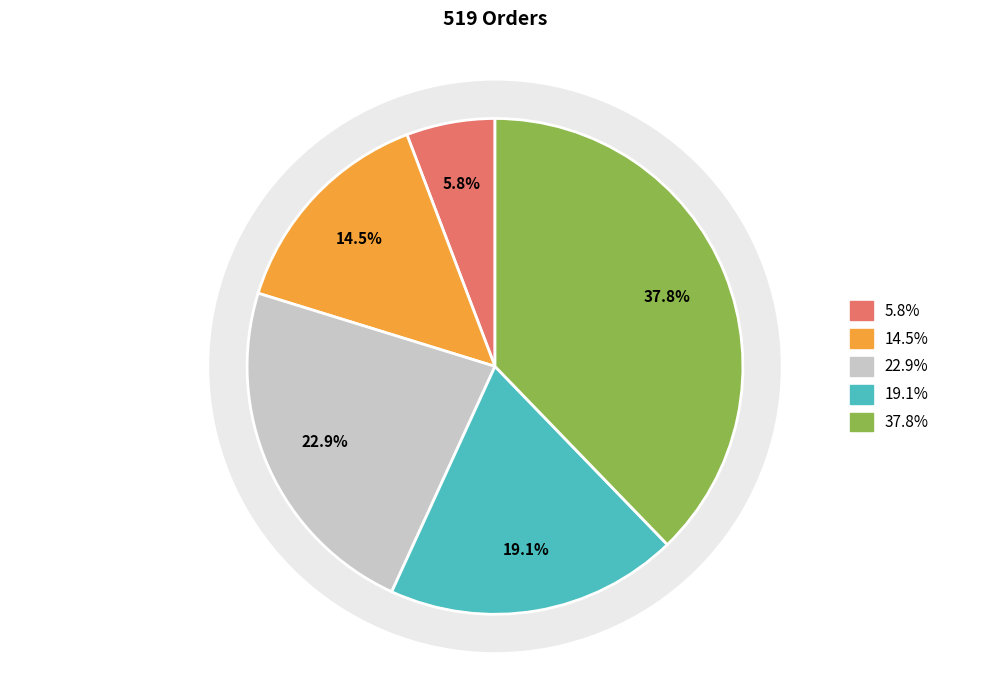

How many segments does this pie chart have?

5